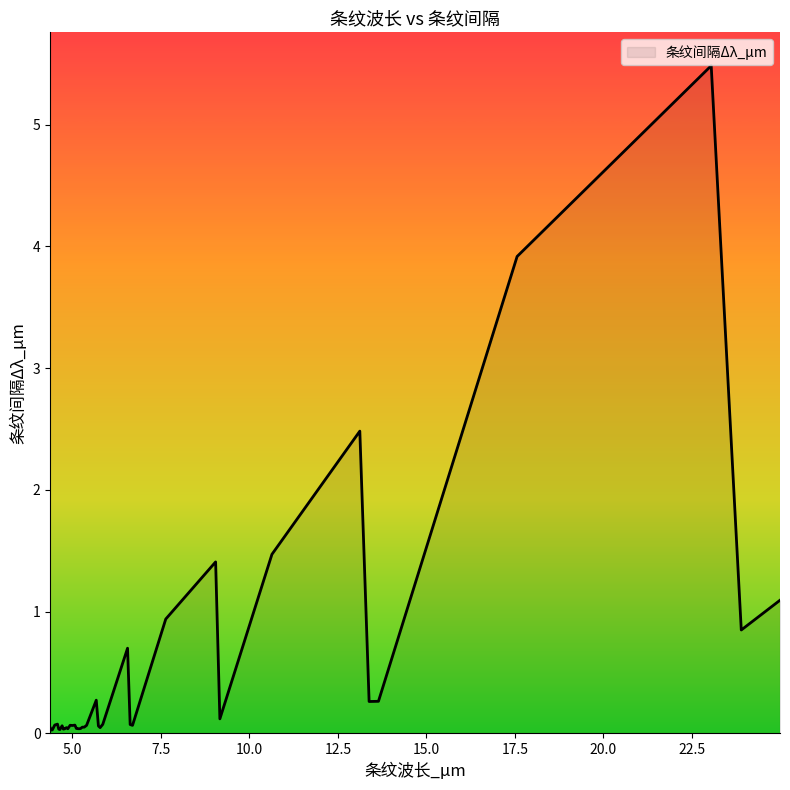

What is the maximum value shown in the chart?

5.5